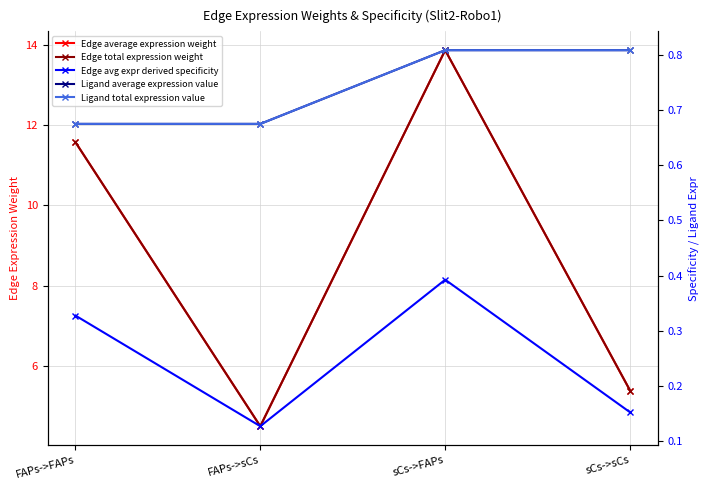

How many categories are shown in the chart?

4